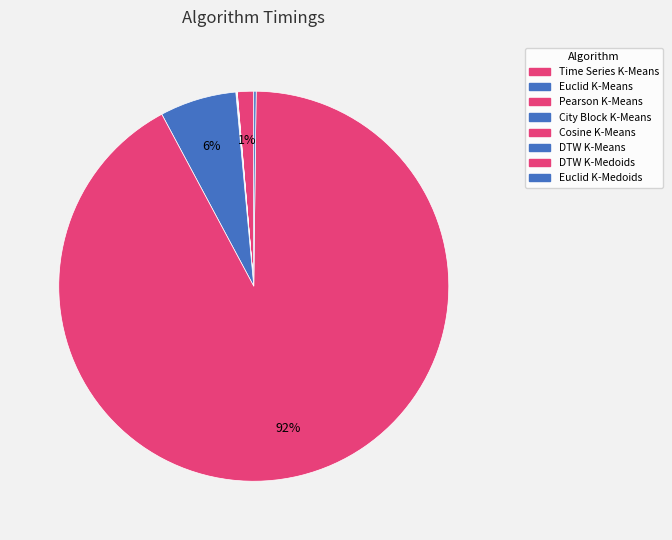

To the nearest percent, what is the average slice percentage?

12%